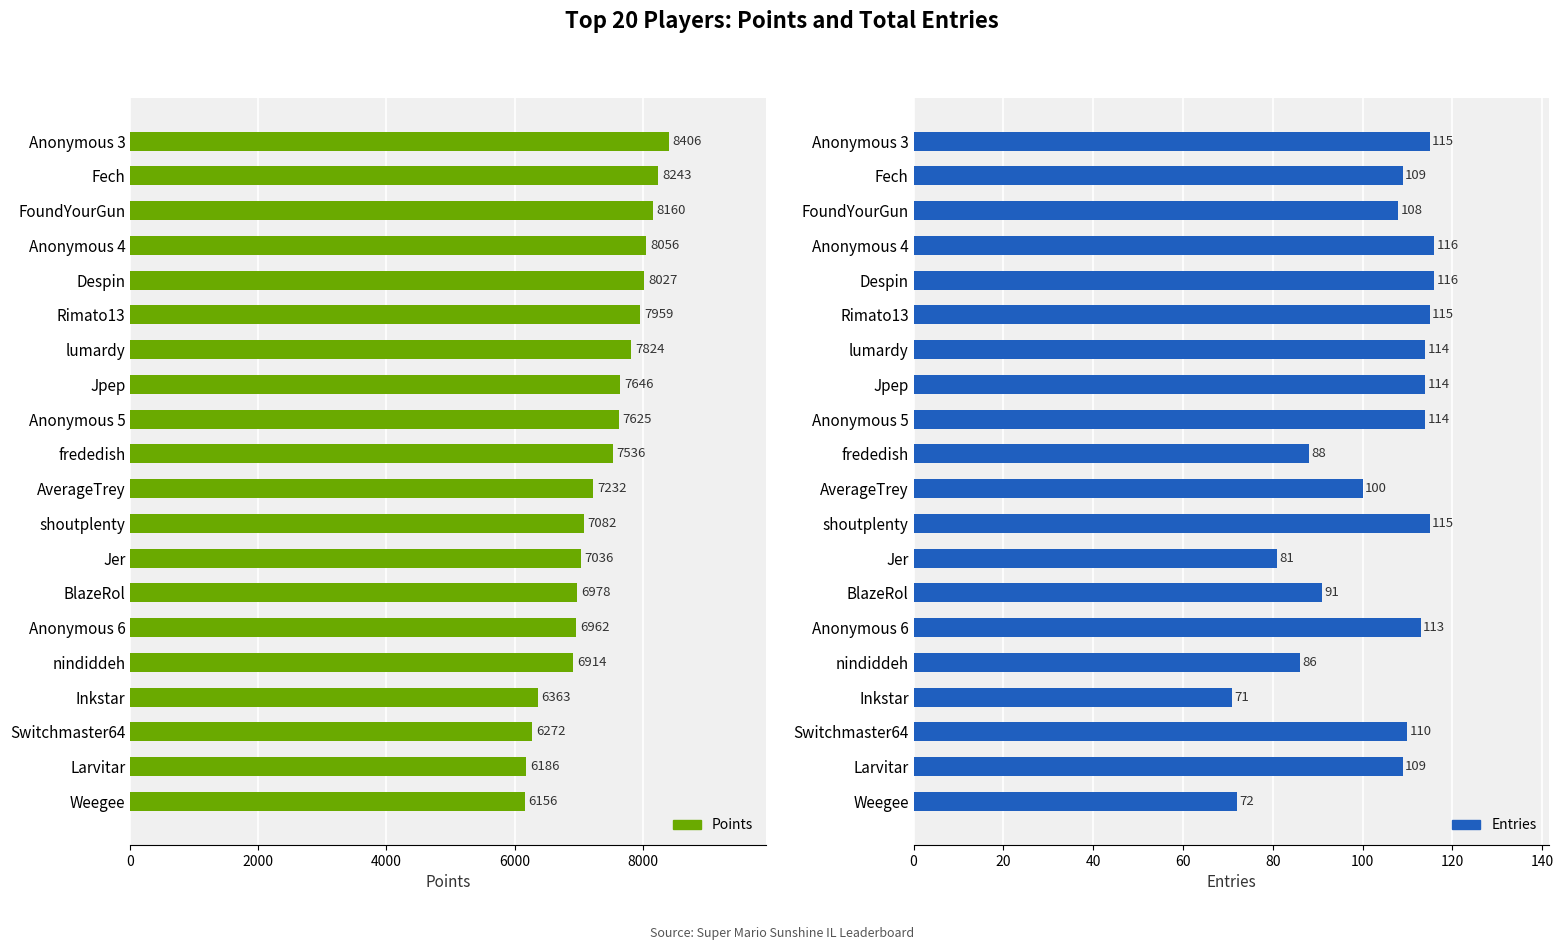

Read the Entries value at Switchmaster64, to the nearest 5.

110